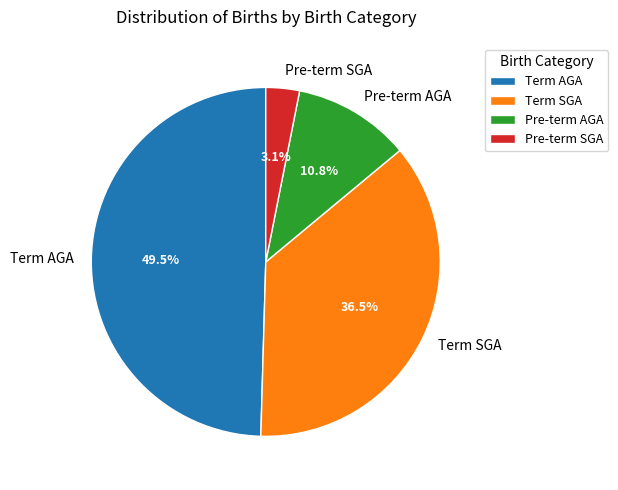

Does Pre-term SGA represent more than half of the total?

No